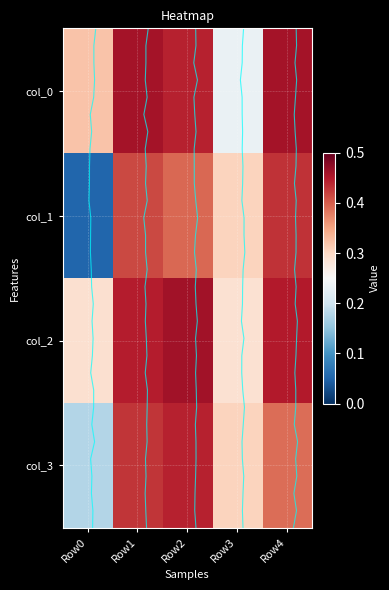

At which category is the sum across all series the highest?

Row1